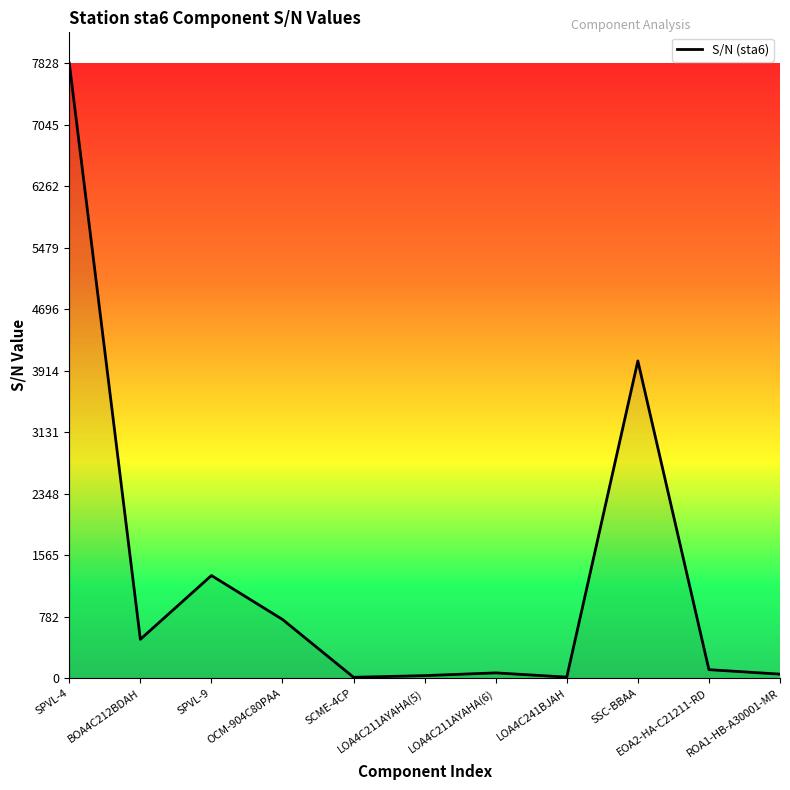

True or false: the data shows 6053 at SSC-BBAA.

False